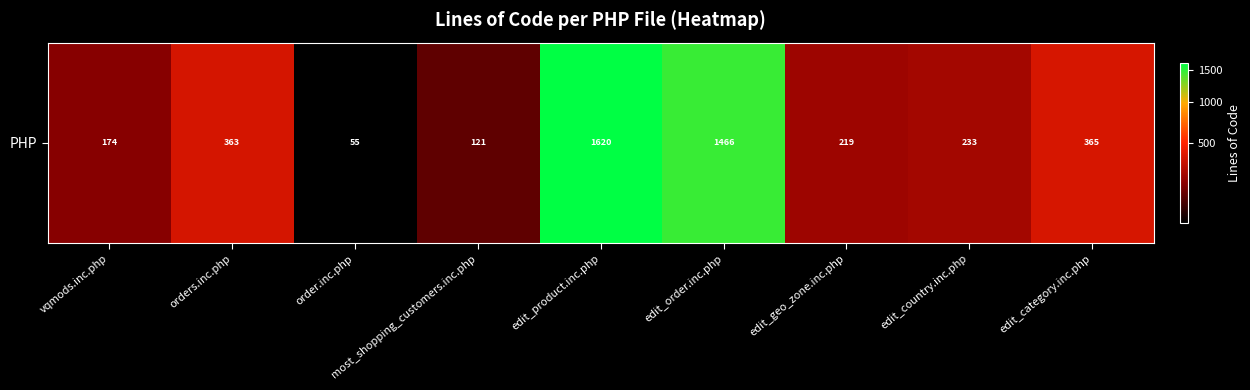

List the labels in order of value, largest first.

edit_product.inc.php, edit_order.inc.php, edit_category.inc.php, orders.inc.php, edit_country.inc.php, edit_geo_zone.inc.php, vqmods.inc.php, most_shopping_customers.inc.php, order.inc.php